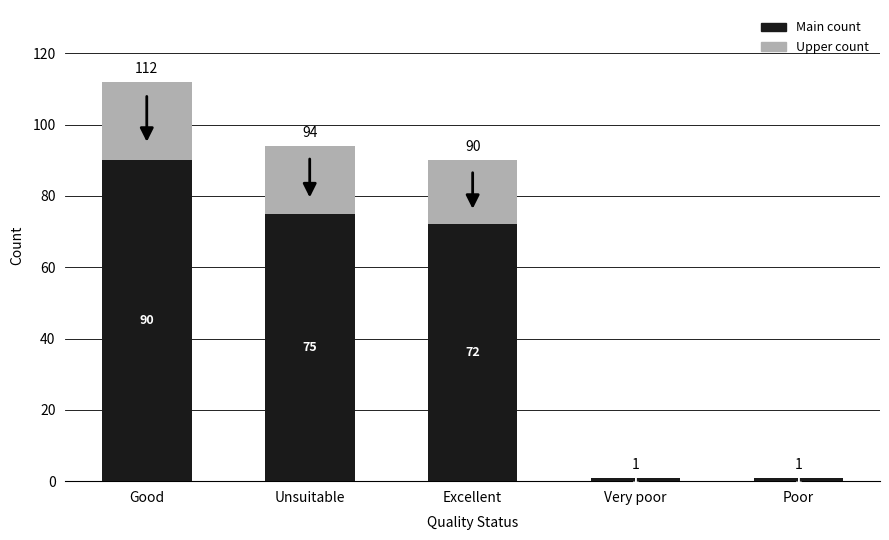

What is the total value across all series at Good?

112